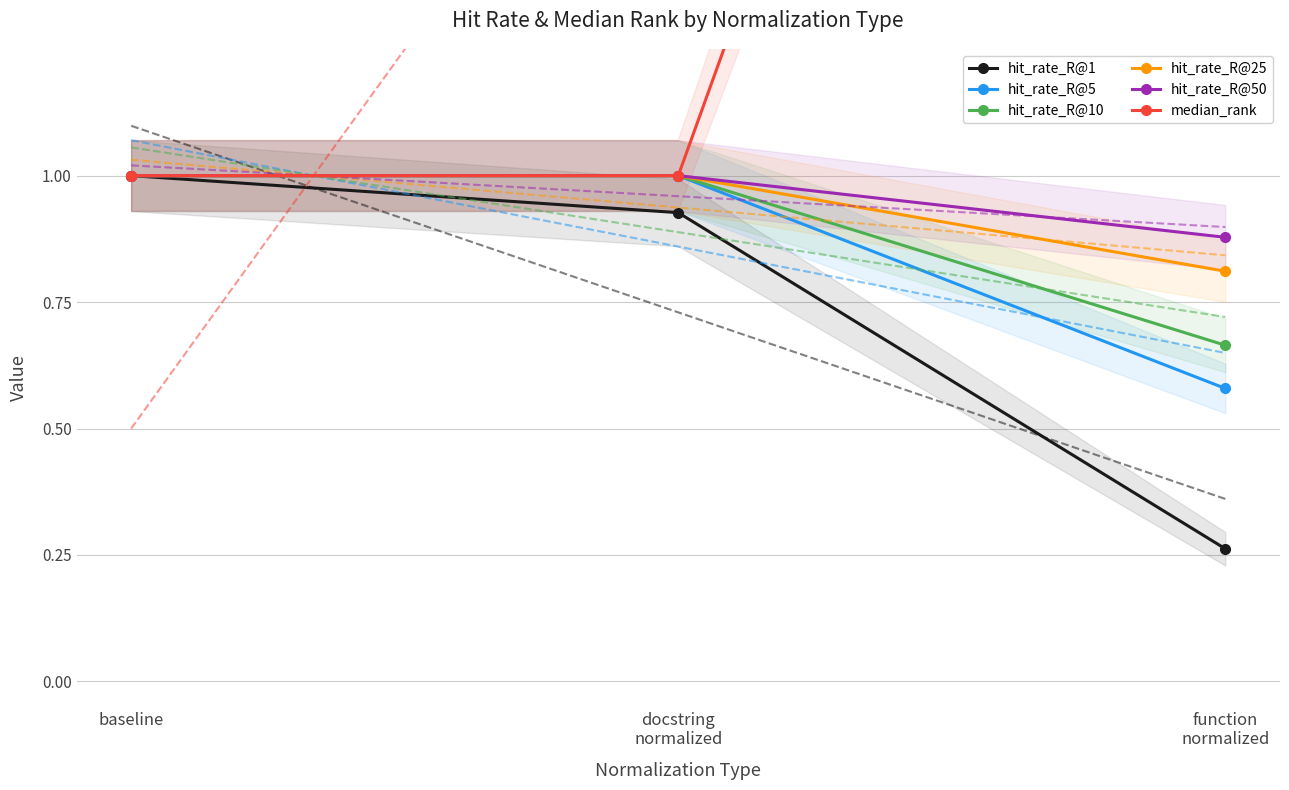

Which series changed the most between docstring
normalized and function
normalized?

median_rank